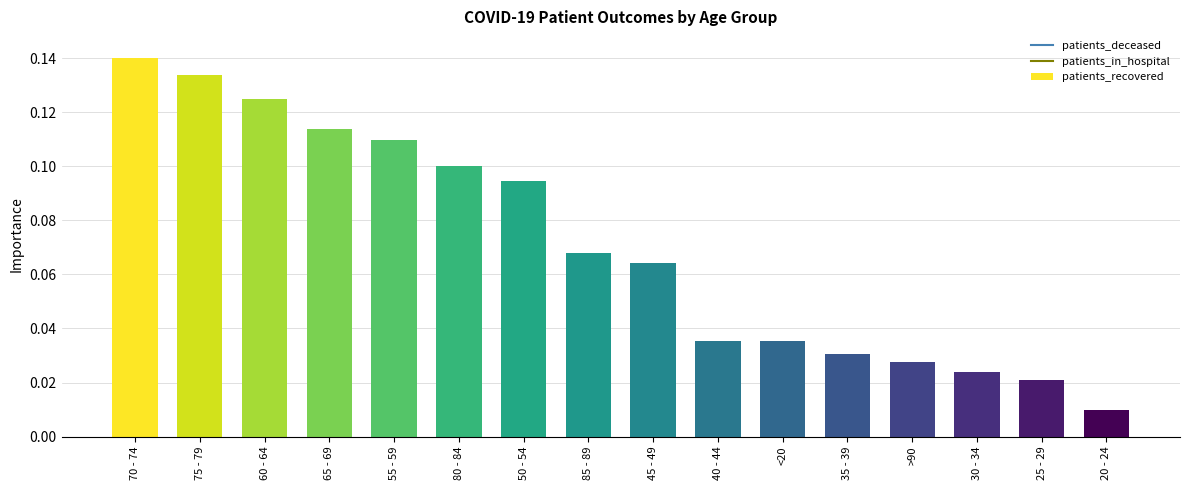

Where is the data nearest to the value 0?

20 - 24